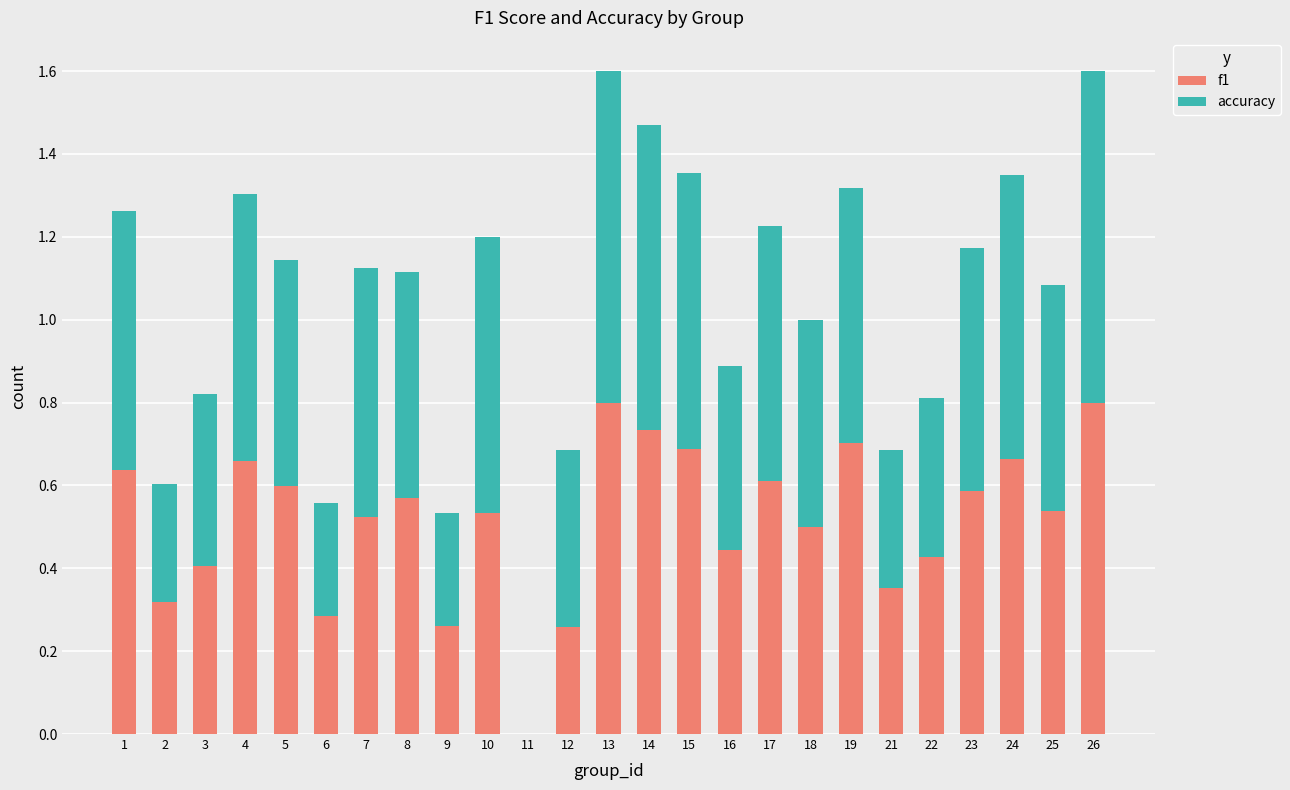

What is the sum of all f1 values?

12.9